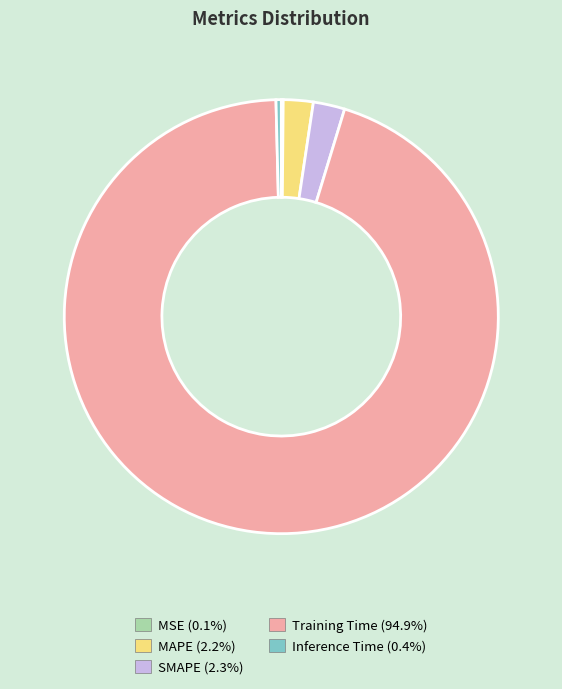

Does Inference Time account for over 50% of the chart?

No